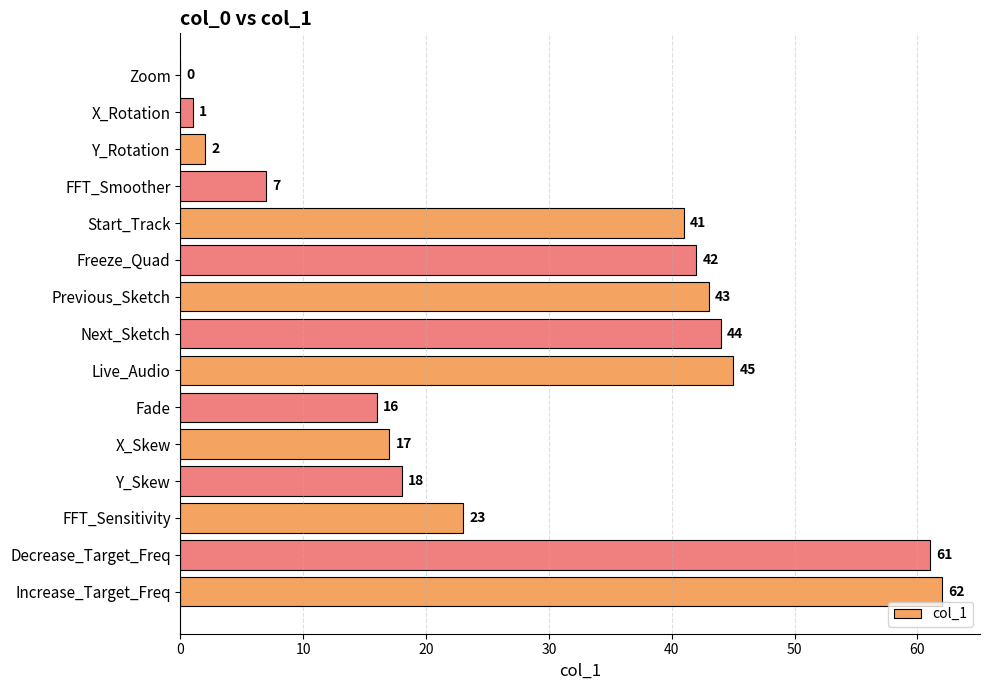

Reading bottom to top, what are all the values shown in this chart?

Increase_Target_Freq=62	Decrease_Target_Freq=61	FFT_Sensitivity=23	Y_Skew=18	X_Skew=17	Fade=16	Live_Audio=45	Next_Sketch=44	Previous_Sketch=43	Freeze_Quad=42	Start_Track=41	FFT_Smoother=7	Y_Rotation=2	X_Rotation=1	Zoom=0